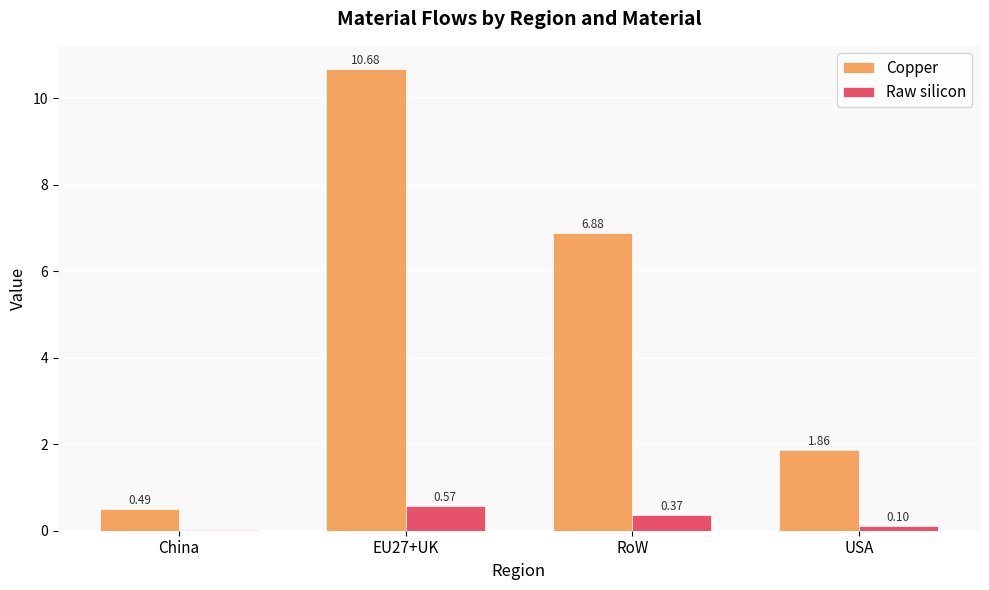

What is the sum of all Copper values?

19.9